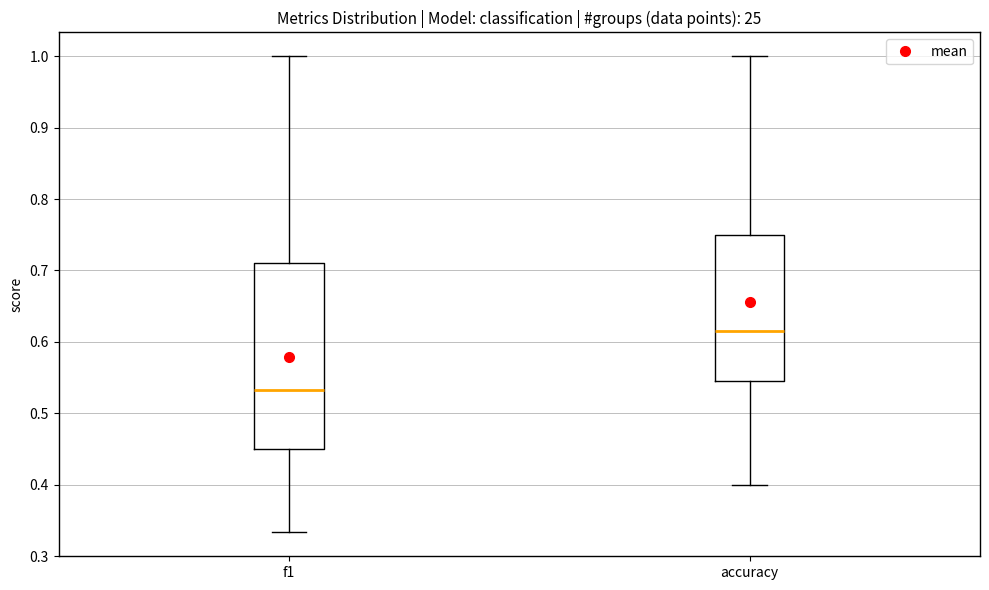

Where does the median line of the box for f1 sit on the y-axis? The values are not printed on the chart, so give them approximately, as read against the axis.

0.53